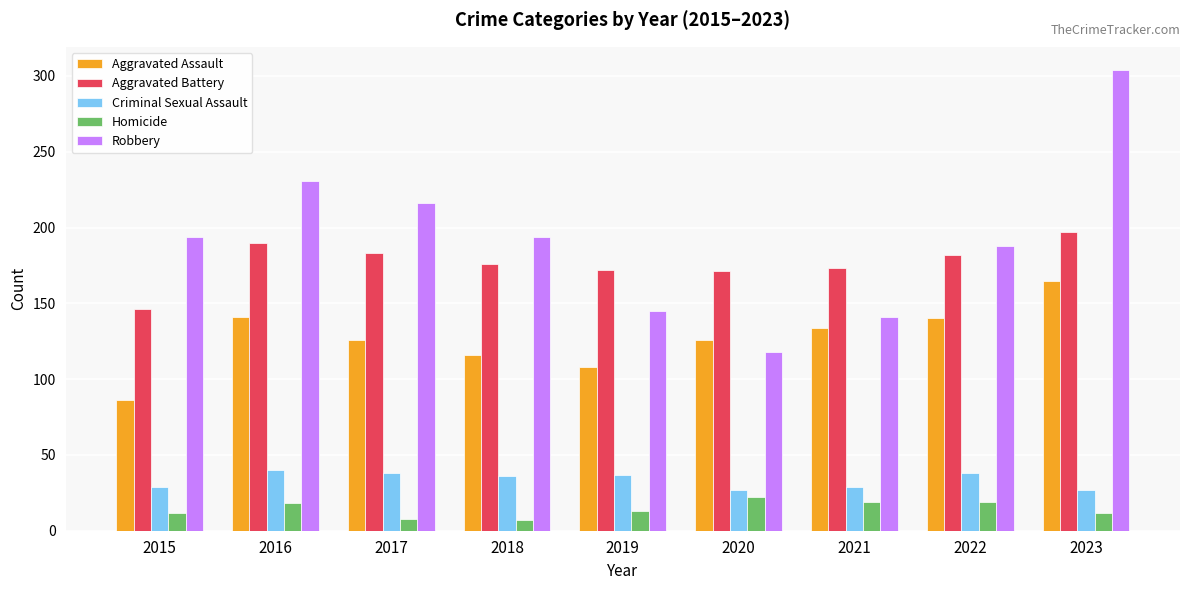

What are all the series names shown in the legend?

Aggravated Assault, Aggravated Battery, Criminal Sexual Assault, Homicide, Robbery